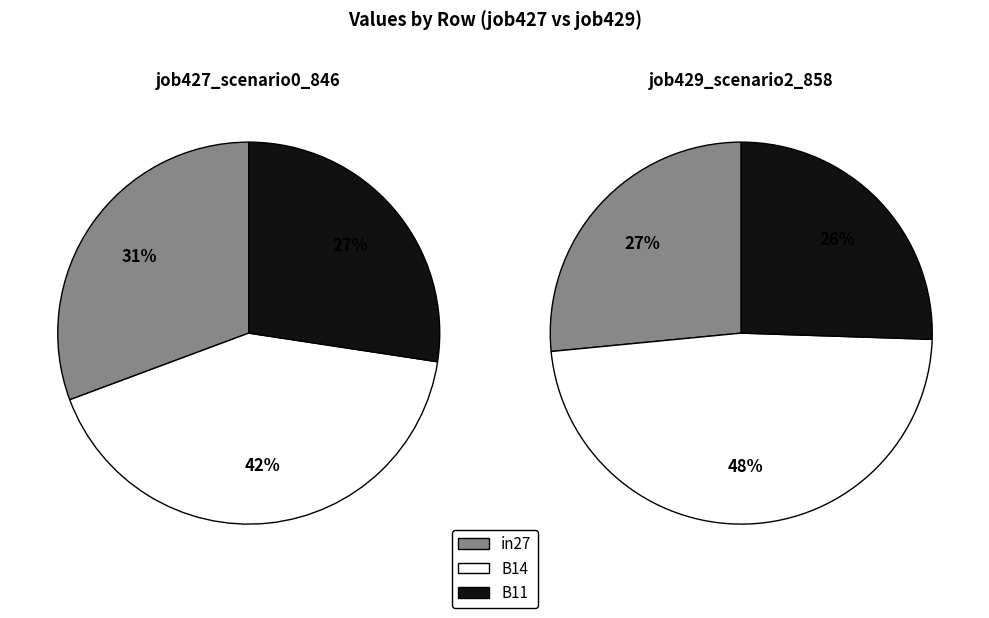

To the nearest percent, what percentage of the pie is in27?

31%